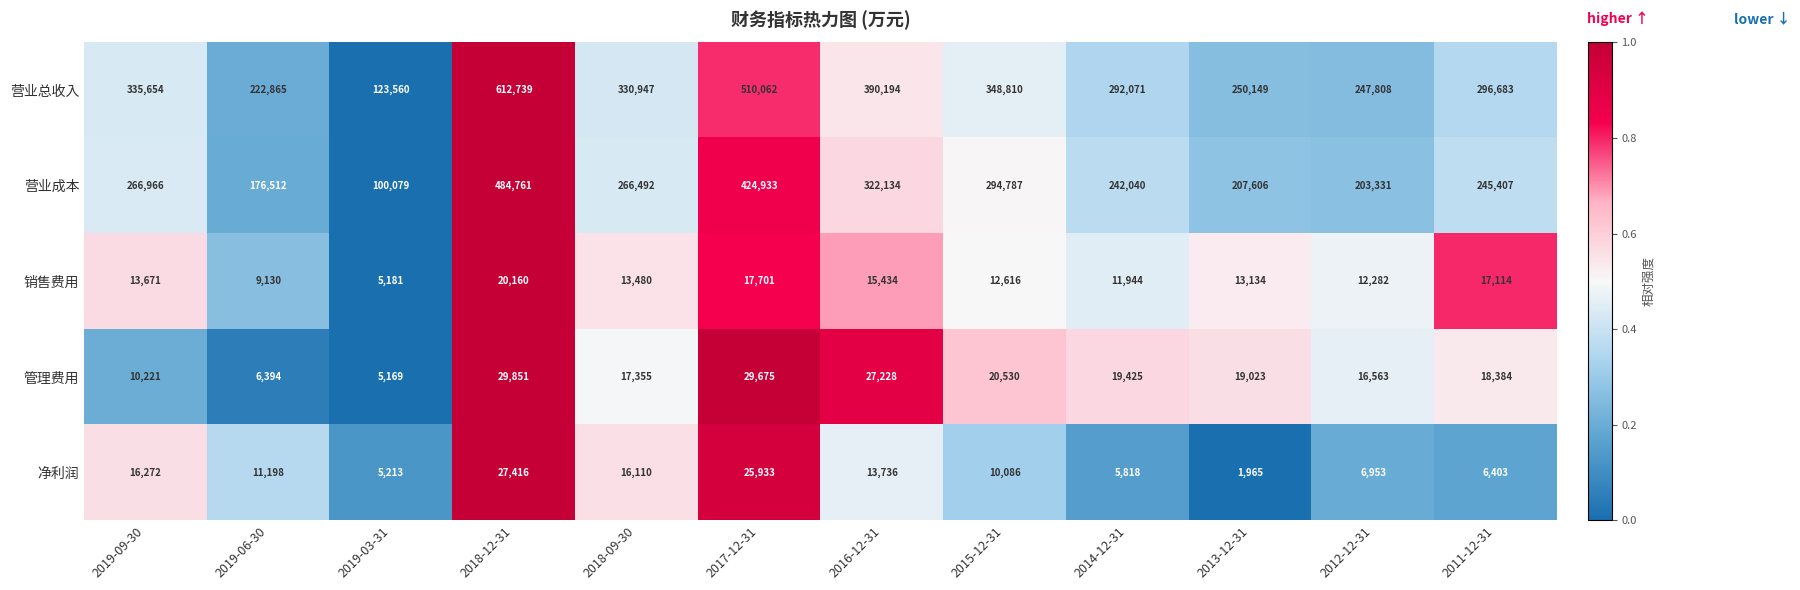

The value of 净利润 at 2019-09-30 is 16272. True or false?

True